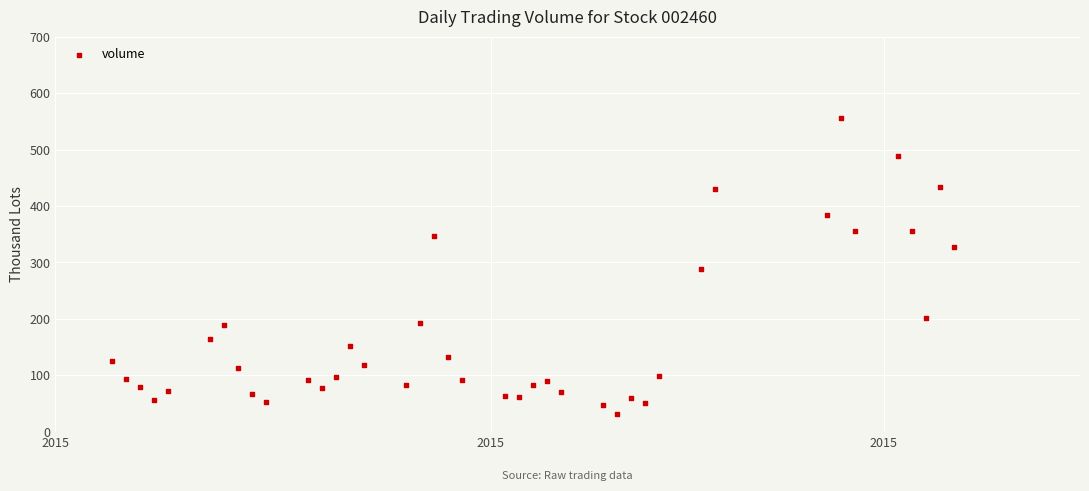

What is the range of Y values (max minus min)?

523.7